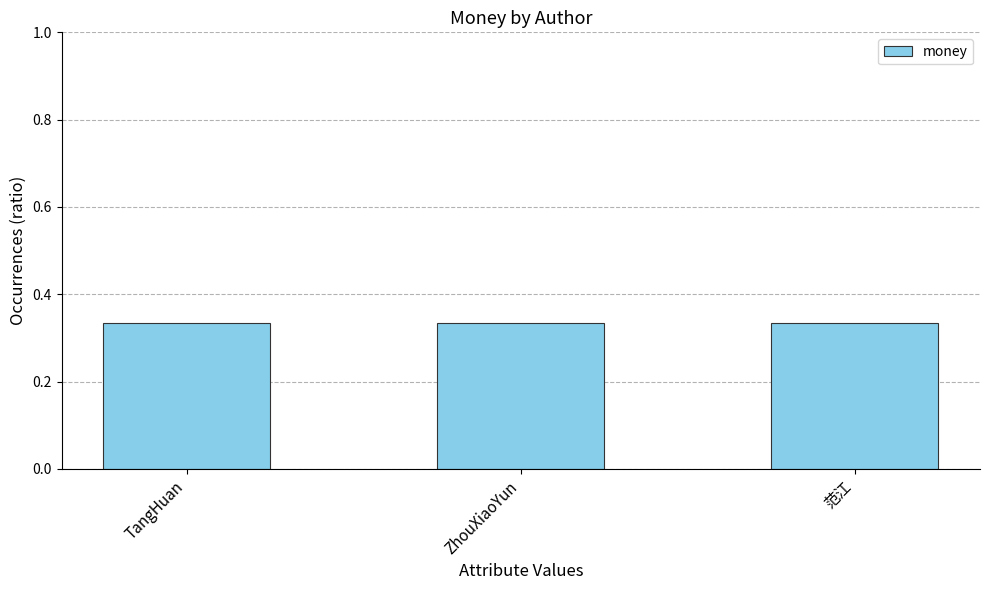

The chart shows a value of 0.2 at 范江. True or false?

False